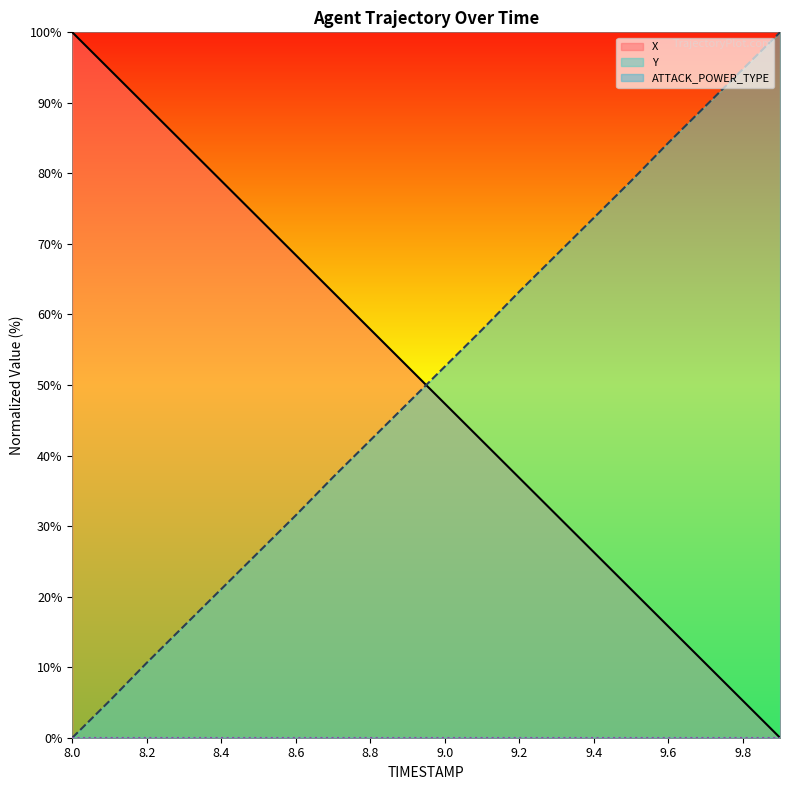

Reading right to left, list all the values displayed in this chart.

X: 9.9=0.0	9.8=5.3	9.7=10.5	9.6=15.8	9.5=21.0	9.4=26.3	9.3=31.6	9.2=36.8	9.1=42.1	9.0=47.4	8.9=52.6	8.8=57.9	8.7=63.2	8.6=68.4	8.5=73.7	8.4=78.9	8.3=84.2	8.2=89.5	8.1=94.7	8.0=100.0
Y: 9.9=100.0	9.8=94.8	9.7=89.5	9.6=84.3	9.5=78.9	9.4=73.7	9.3=68.5	9.2=63.2	9.1=57.8	9.0=52.6	8.9=47.4	8.8=42.2	8.7=36.9	8.6=31.5	8.5=26.3	8.4=21.1	8.3=15.9	8.2=10.6	8.1=5.2	8.0=0.0